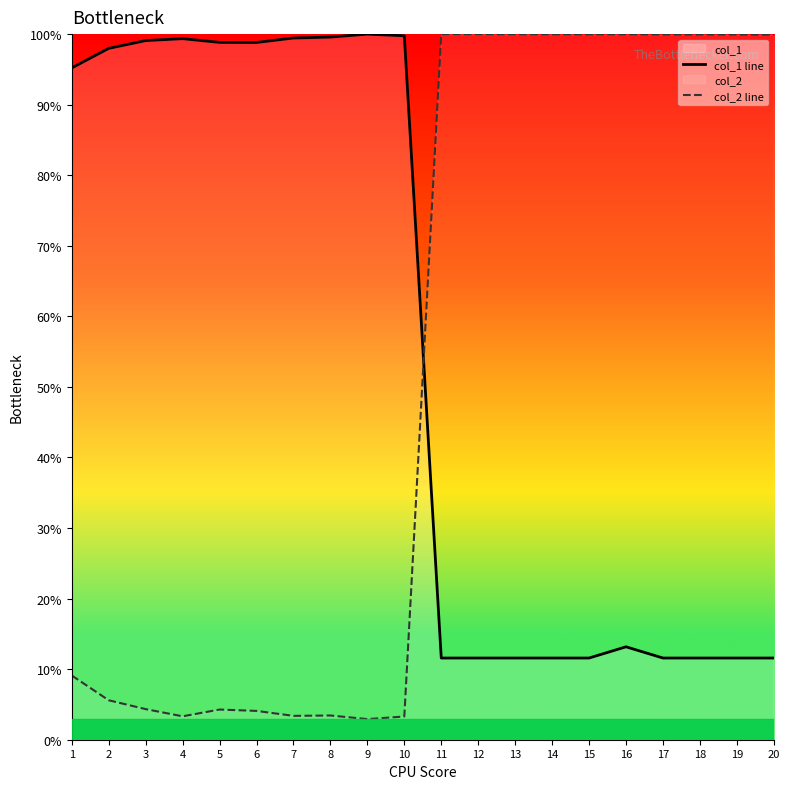

Where is col_2 line nearest to the value 51?

1